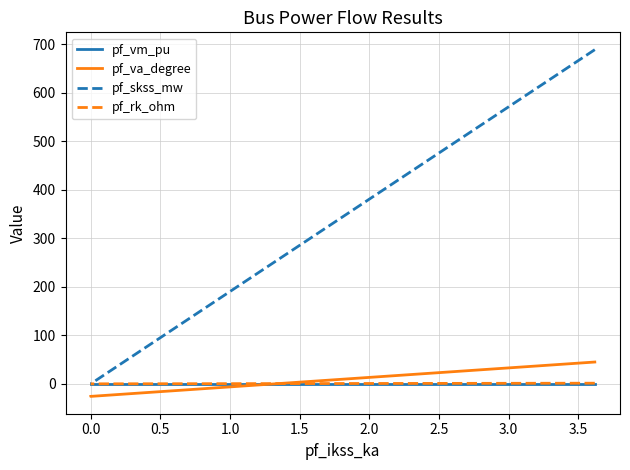

What is the average value of the pf_rk_ohm series?

0.3